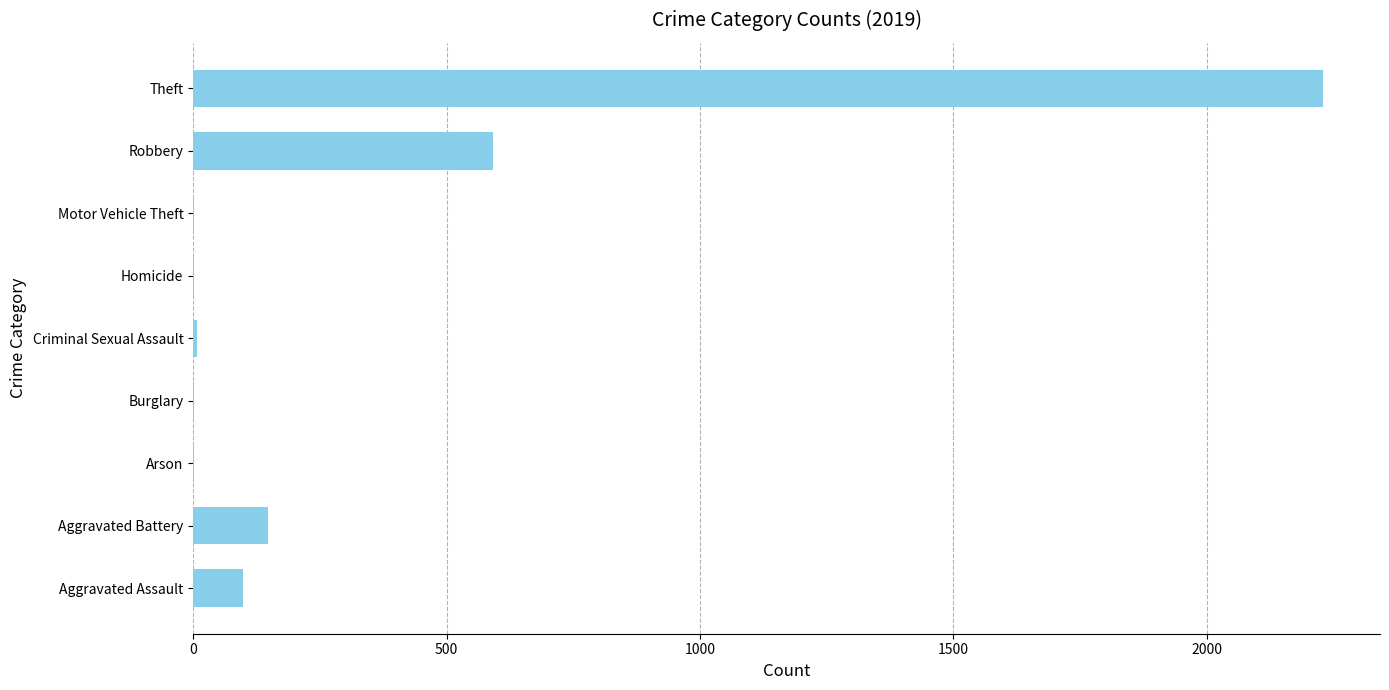

What is the maximum value shown in the chart?

2230